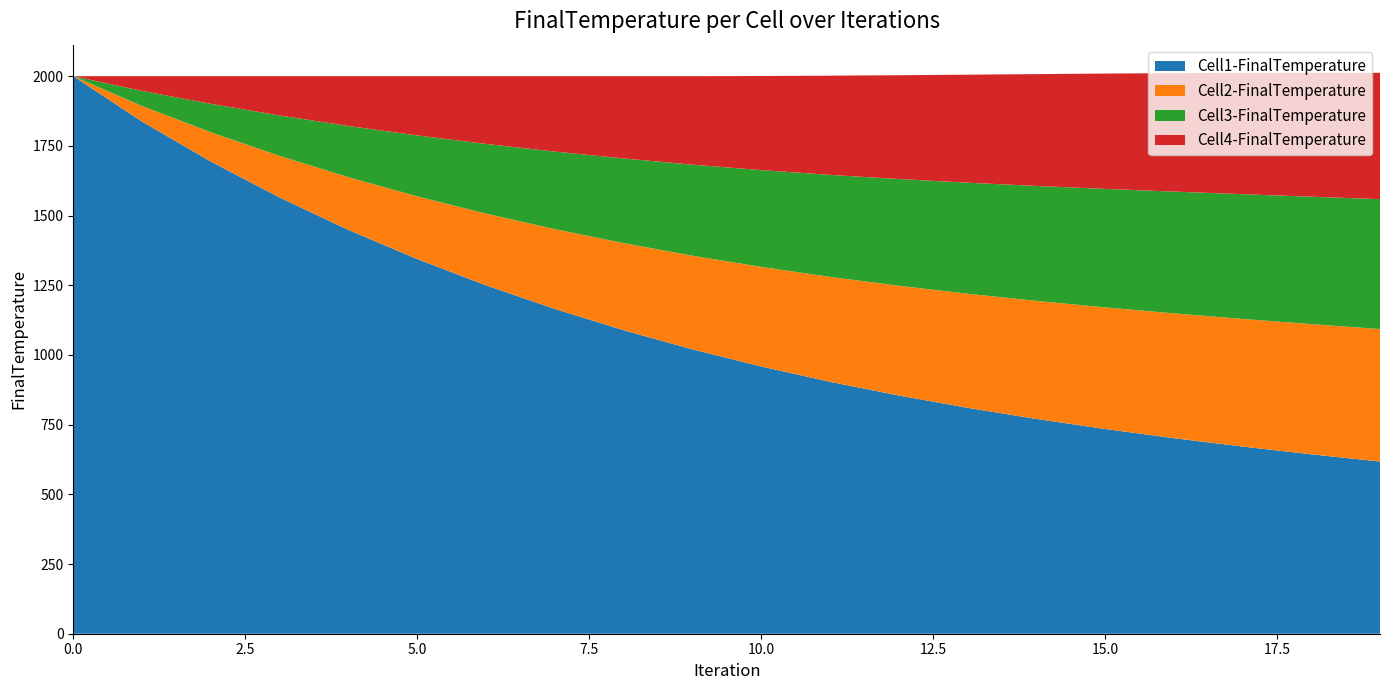

Reading right to left, list all the values displayed in this chart.

Cell1-FinalTemperature: 617.7	643.6	671.4	701.6	734.5	770.6	810.5	854.7	903.9	958.8	1020.3	1088.9	1165.2	1249.9	1344.1	1448.6	1564.8	1693.8	1837.2	2000.0
Cell2-FinalTemperature: 475.2	467.0	457.8	447.6	436.1	423.4	409.2	393.6	376.2	357.1	335.9	312.3	286.2	257.1	224.9	189.0	149.2	105.0	55.8	0.0
Cell3-FinalTemperature: 465.9	457.1	447.4	436.7	425.1	412.3	398.2	382.8	365.8	347.2	326.5	303.6	278.2	250.0	218.6	183.7	145.0	102.0	54.3	0.0
Cell4-FinalTemperature: 453.2	444.7	435.4	425.0	413.6	401.1	387.4	372.3	355.8	337.5	317.4	295.1	270.4	243.0	212.5	178.6	141.0	99.2	52.8	0.0